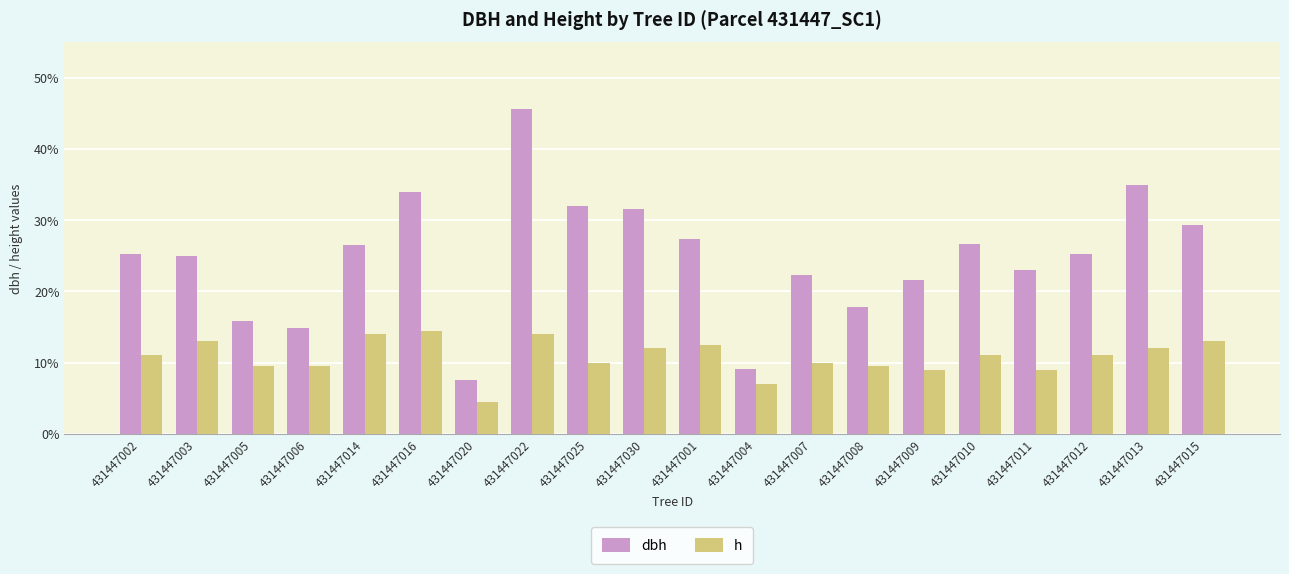

What is the difference between the highest and lowest values at 431447006?

5.4